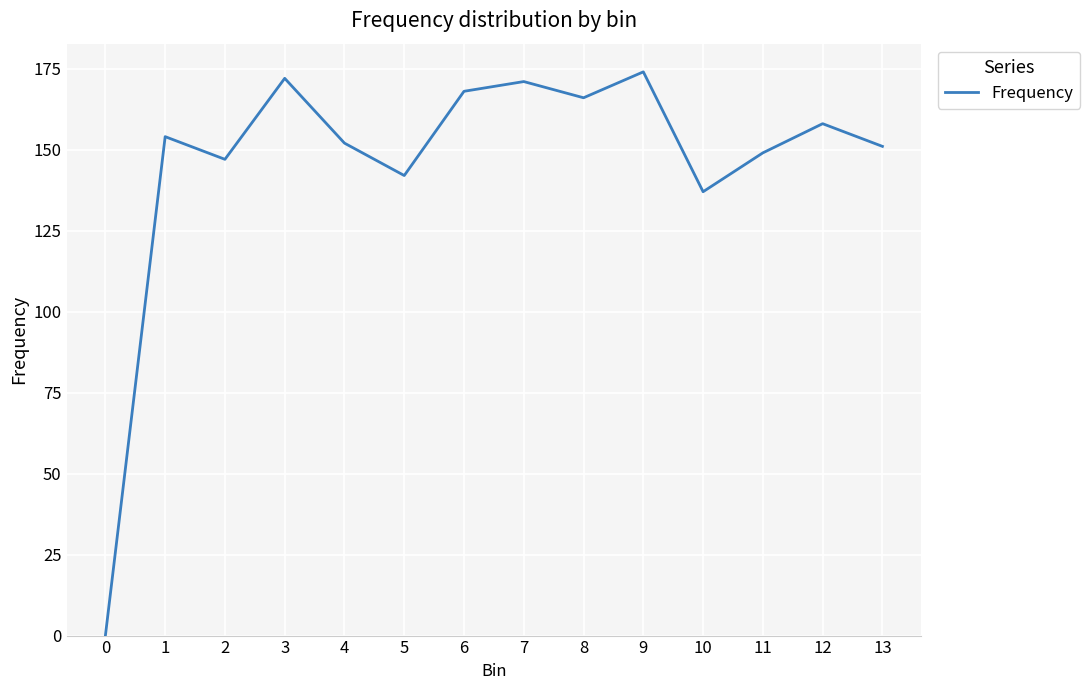

What is the difference between the maximum and second lowest values?

37